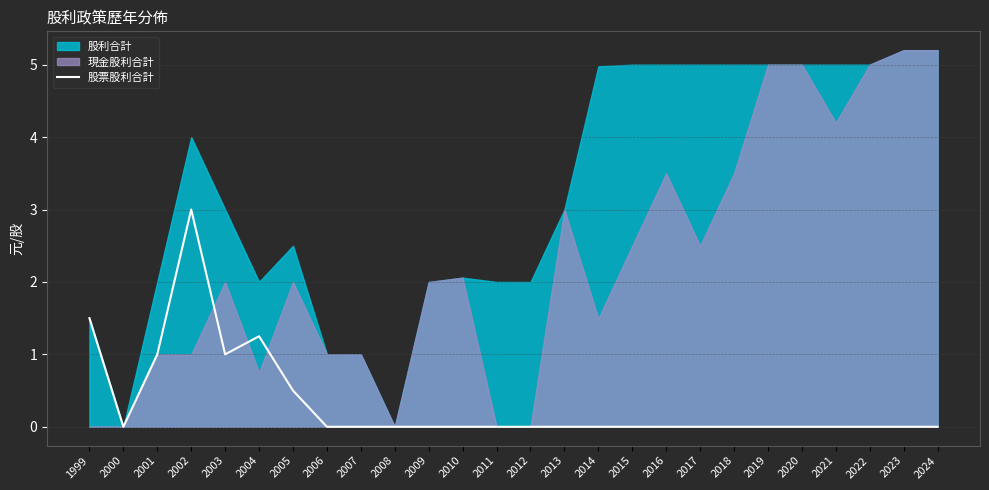

Which has a higher value, 2015 or 2011?

2015